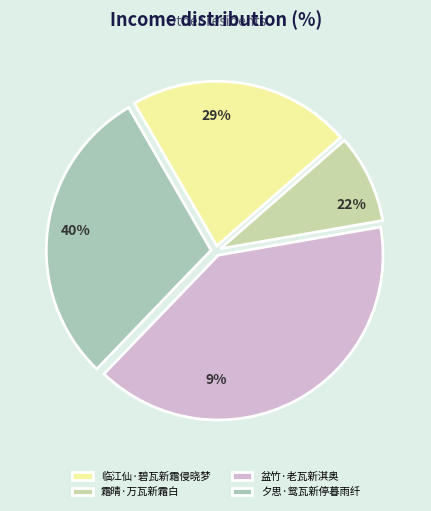

Is there any slice that represents more than half of the pie?

No